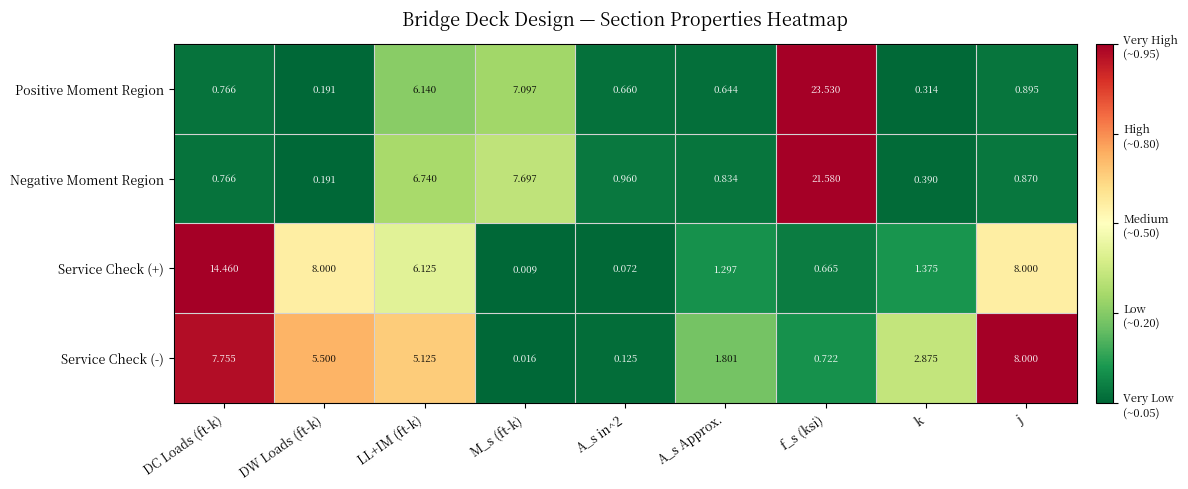

How many categories are shown in the chart?

9